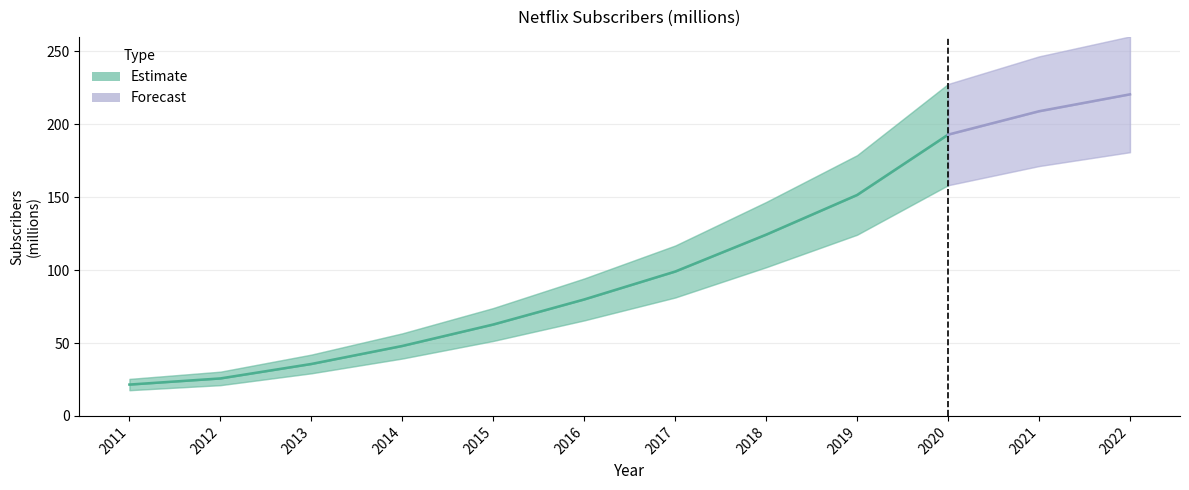

What is the minimum value shown in the chart?

21.5